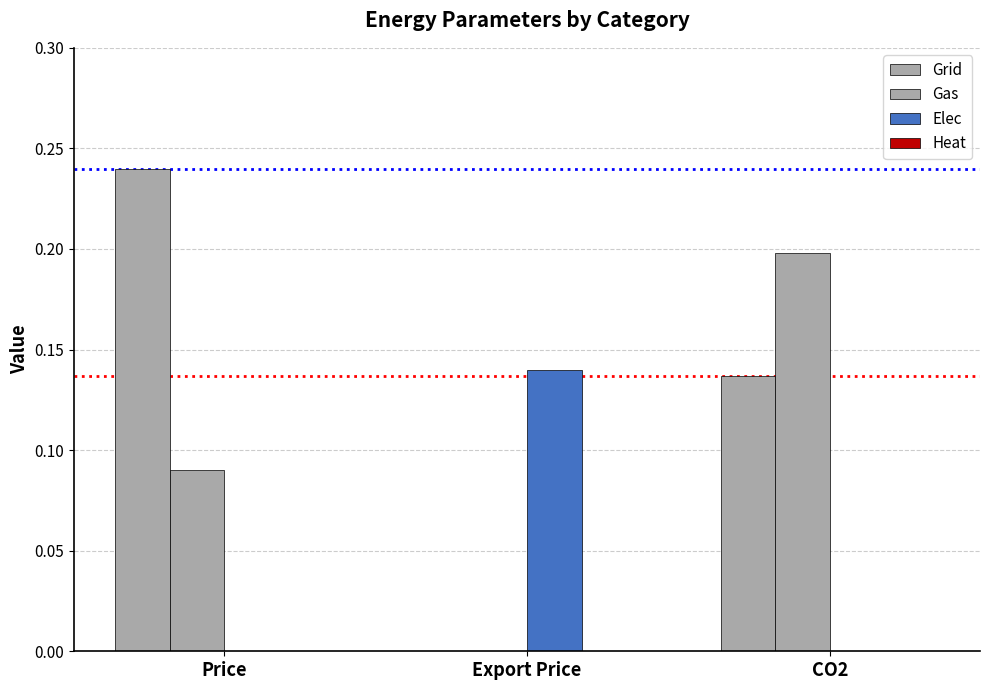

How many categories are shown in the chart?

3